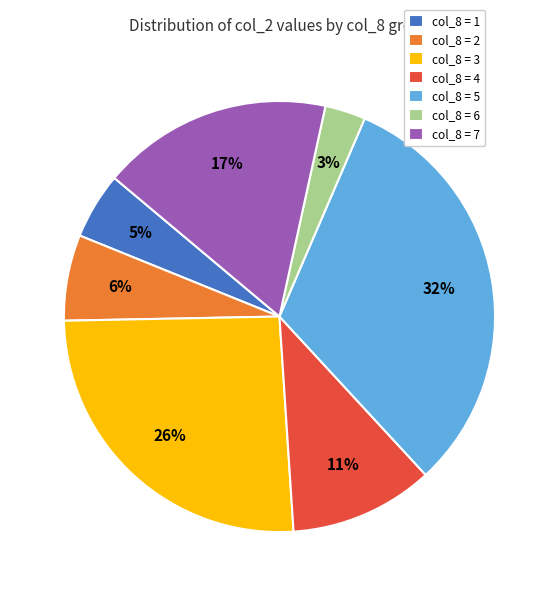

What percentage is the col_8 = 5 slice, to the nearest percent?

32%